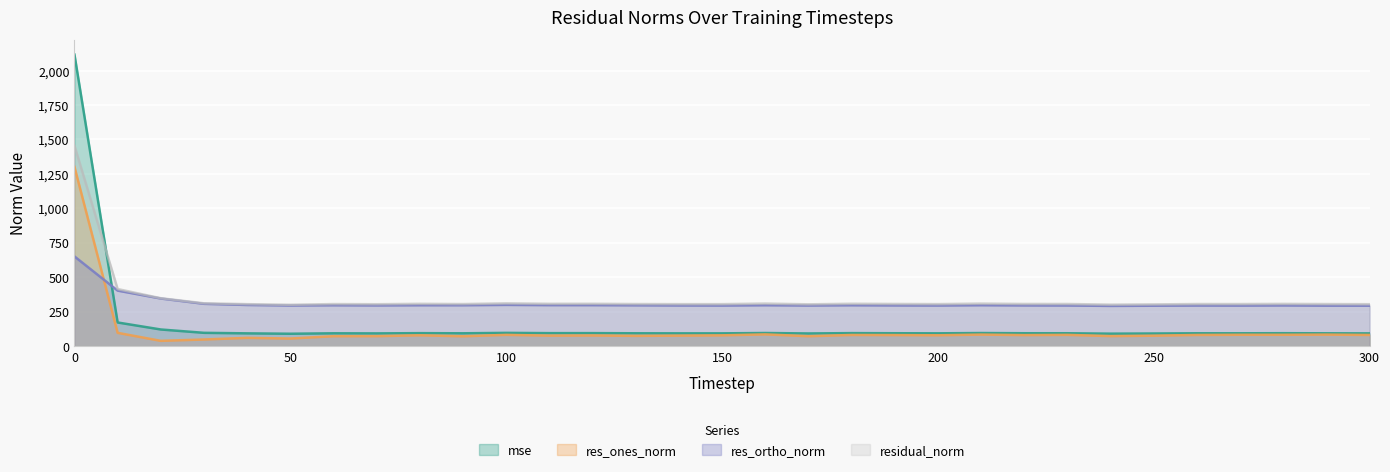

Reading left to right, transcribe all the data shown in this chart.

mse: 0=2115.7	10=171.8	20=120.9	30=96.7	40=92.9	50=90.1	60=93.3	70=92.6	80=94.3	90=93.3	100=96.4	110=94.4	120=94.5	130=93.4	140=92.9	150=92.9	160=95.4	170=92.1	180=94.6	190=93.7	200=93.1	210=95.3	220=93.7	230=93.6	240=90.6	250=91.8	260=93.4	270=93.3	280=94.0	290=93.3	300=92.7
res_ones_norm: 0=1300.7	10=96.6	20=38.5	30=48.3	40=60.2	50=55.2	60=72.3	70=72.5	80=78.9	90=71.7	100=81.9	110=76.3	120=77.5	130=74.6	140=76.4	150=78.5	160=85.4	170=72.2	180=81.1	190=80.3	200=78.9	210=83.9	220=80.1	230=81.9	240=73.0	250=75.9	260=81.2	270=82.5	280=82.4	290=83.7	300=81.2
res_ortho_norm: 0=651.0	10=403.0	20=345.6	30=307.2	40=298.7	50=295.0	60=296.7	70=295.5	80=296.8	90=296.9	100=299.5	110=297.6	120=297.5	130=296.4	140=295.1	150=294.5	160=296.9	170=294.8	180=296.7	190=295.4	200=294.7	210=297.0	220=295.4	230=294.9	240=292.0	250=293.3	260=294.6	270=294.2	280=295.3	290=293.7	300=293.4
residual_norm: 0=1454.5	10=414.5	20=347.7	30=311.0	40=304.7	50=300.1	60=305.4	70=304.3	80=307.1	90=305.4	100=310.5	110=307.2	120=307.4	130=305.6	140=304.9	150=304.8	160=308.9	170=303.5	180=307.6	190=306.2	200=305.1	210=308.6	220=306.1	230=306.0	240=301.0	250=303.0	260=305.6	270=305.5	280=306.6	290=305.4	300=304.4